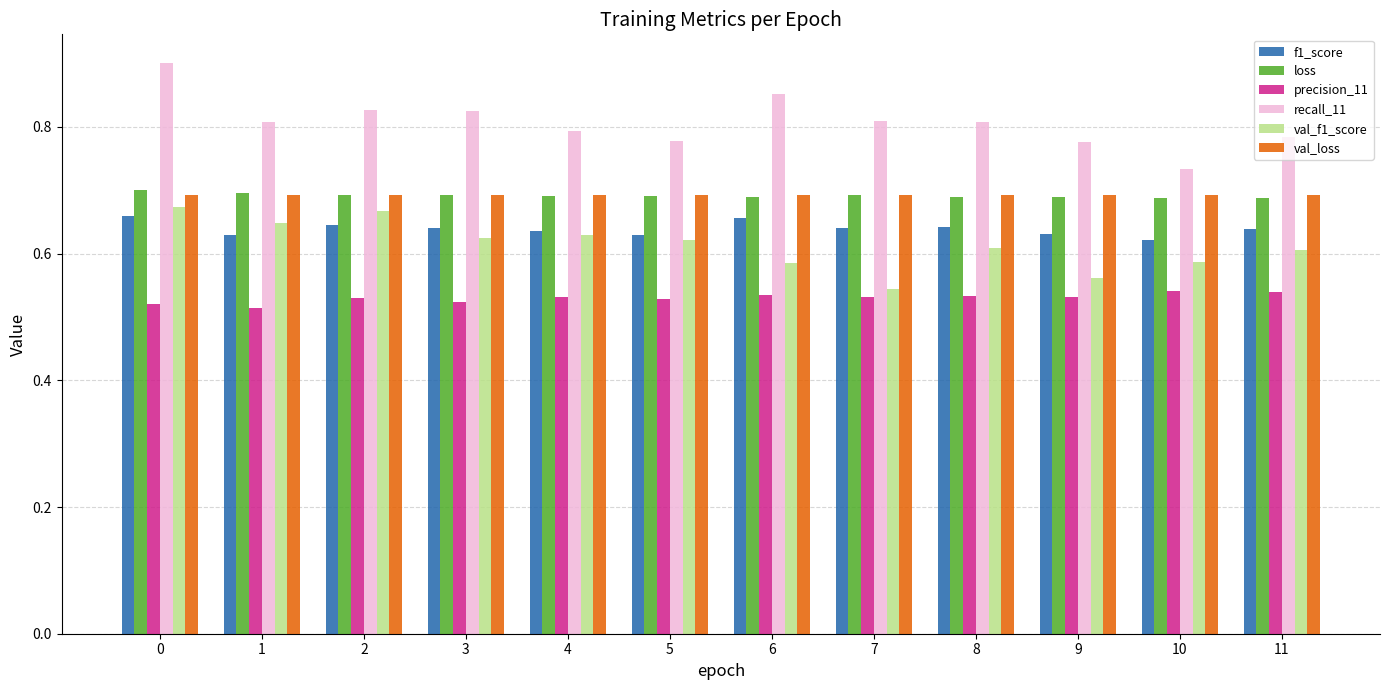

True or false: val_loss has a value of 0.3 at 7.

False